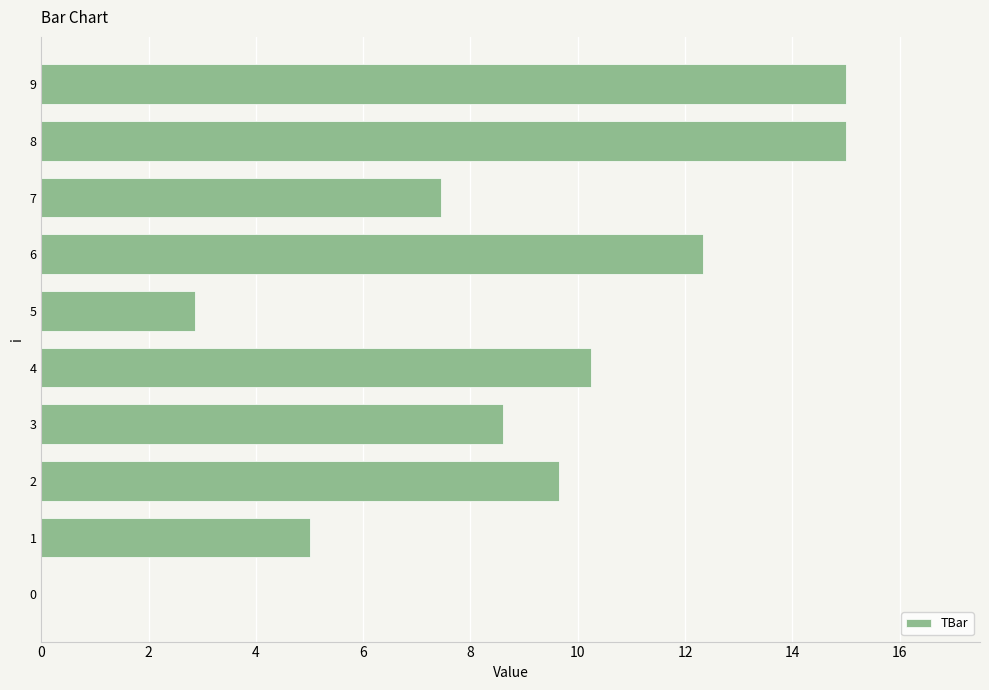

What is the sum of the values at 6 and 7?

19.8